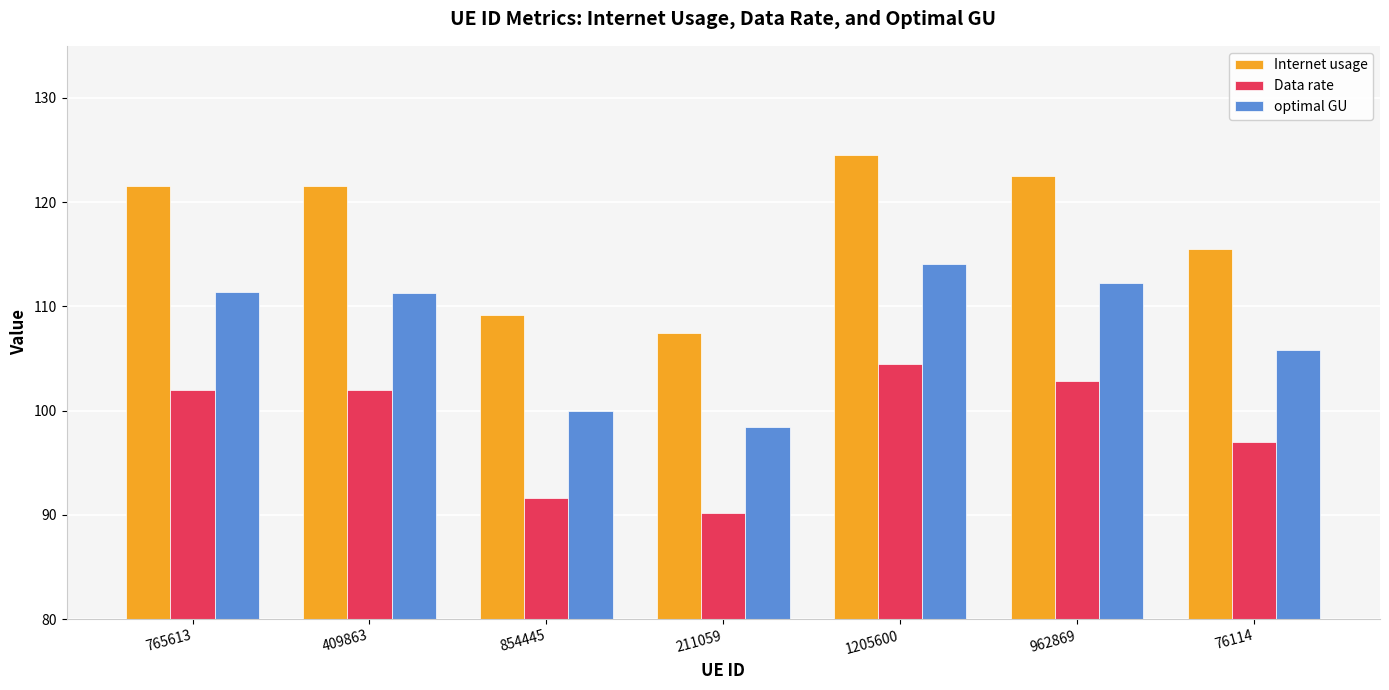

Which series has the largest total across all categories?

Internet usage